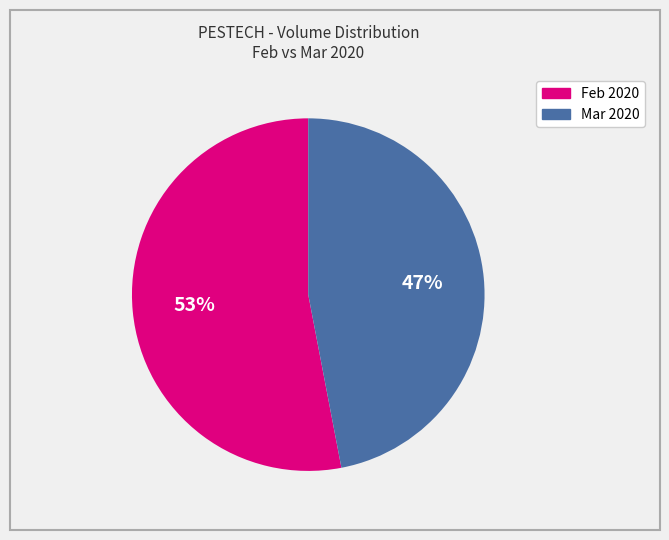

To the nearest percent, what is the average slice percentage?

50%